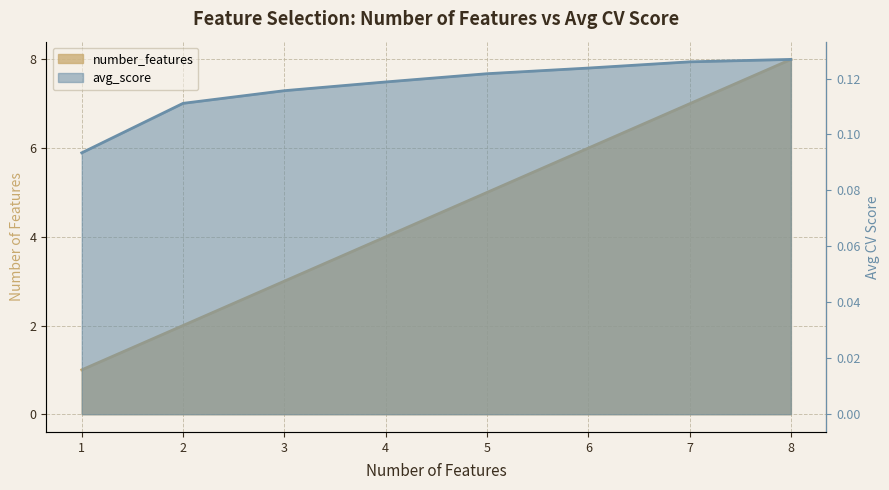

At which category is the sum across all series the highest?

8